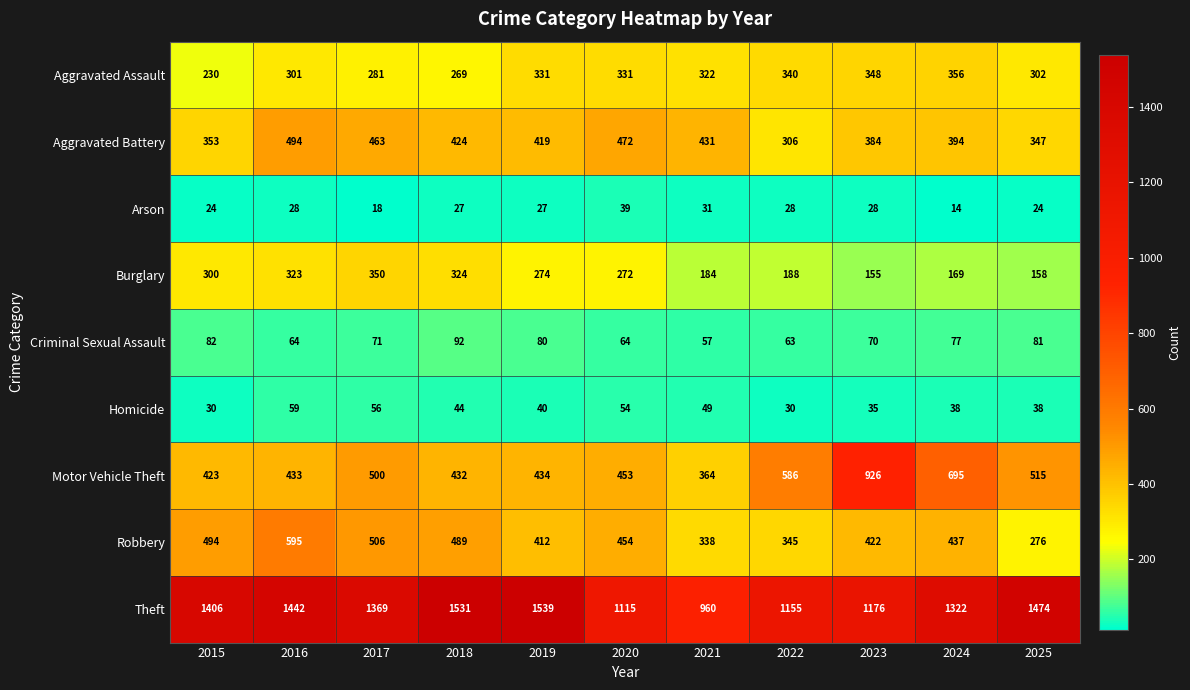

What is the minimum value shown in the chart?

14